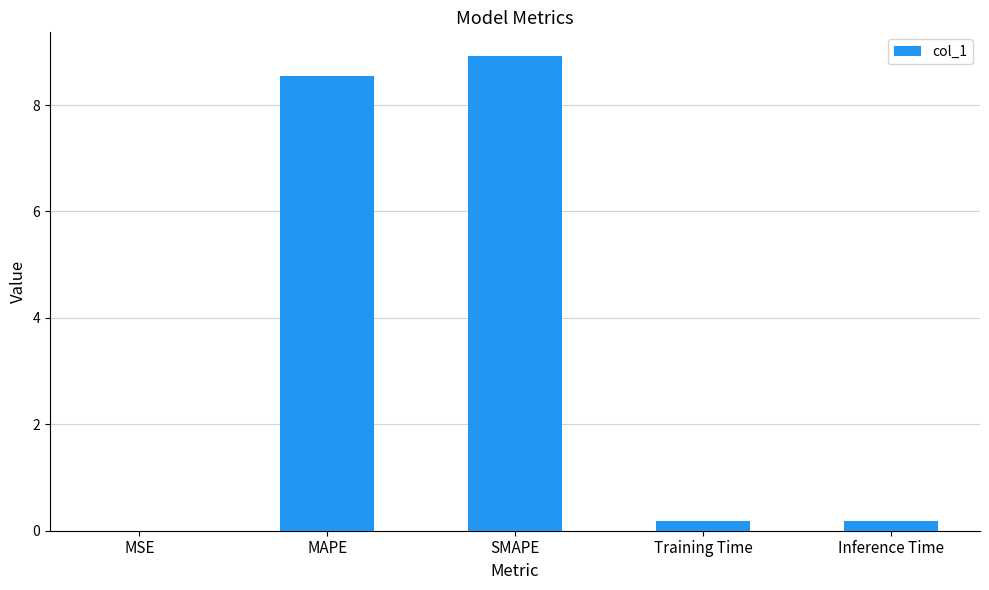

What is the sum of all values?

17.8